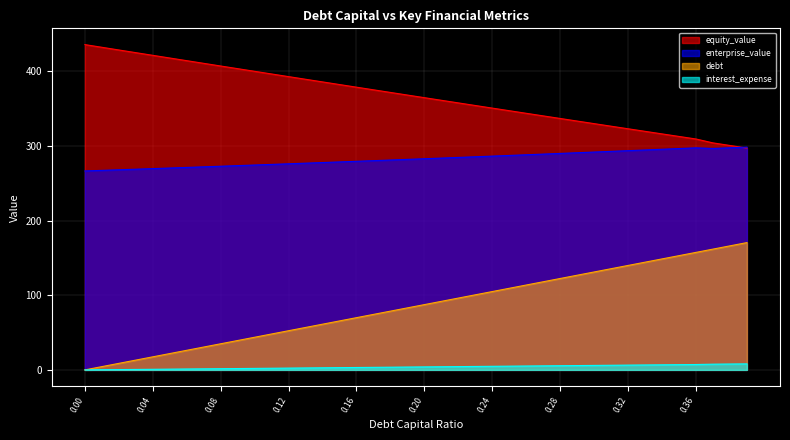

Reading left to right, extract all data points from this chart.

equity_value: 435.6	432.0	428.4	424.8	421.3	417.7	414.1	410.5	407.0	403.4	399.8	396.3	392.7	389.2	385.7	382.1	378.6	375.1	371.6	368.0	364.5	361.0	357.5	354.1	350.6	347.1	343.6	340.2	336.7	333.2	329.8	326.3	322.9	319.5	316.0	312.6	309.2	304.0	300.5	297.1
enterprise_value: 266.4	267.2	268.0	268.7	269.5	270.3	271.1	271.9	272.7	273.5	274.3	275.2	276.0	276.8	277.7	278.5	279.3	280.2	281.0	281.9	282.8	283.6	284.5	285.4	286.3	287.2	288.1	289.0	289.9	290.8	291.7	292.6	293.6	294.5	295.5	296.4	297.4	296.5	297.4	298.3
debt: 0.0	4.4	8.7	13.1	17.5	21.9	26.2	30.6	35.0	39.3	43.7	48.1	52.5	56.8	61.2	65.6	69.9	74.3	78.7	83.0	87.4	91.8	96.2	100.5	104.9	109.3	113.6	118.0	122.4	126.8	131.1	135.5	139.9	144.2	148.6	153.0	157.4	161.7	166.1	170.5
interest_expense: 0.0	0.2	0.4	0.6	0.8	1.0	1.2	1.4	1.6	1.8	2.0	2.2	2.4	2.6	2.8	3.0	3.2	3.4	3.6	3.8	4.0	4.2	4.4	4.6	4.8	5.0	5.2	5.4	5.6	5.8	6.0	6.2	6.4	6.6	6.8	7.0	7.2	7.6	7.9	8.1